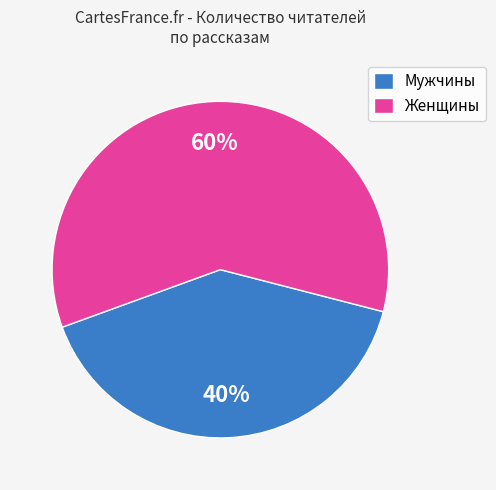

Do Мужчины and Женщины together represent more than half of the pie?

Yes